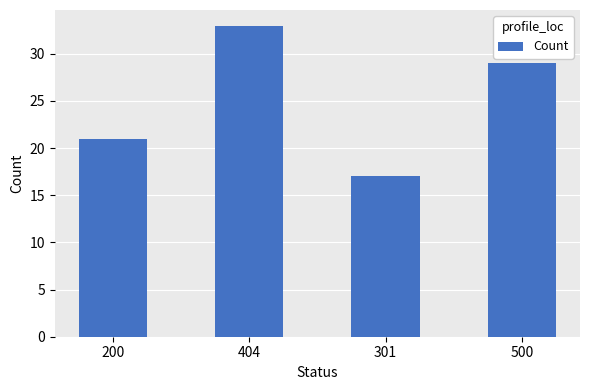

Rank the categories by value from highest to lowest.

404, 500, 200, 301